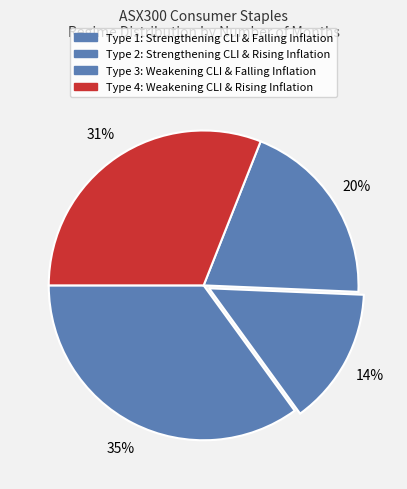

Is the sum of Type 3 and Type 1 greater than half?

Yes